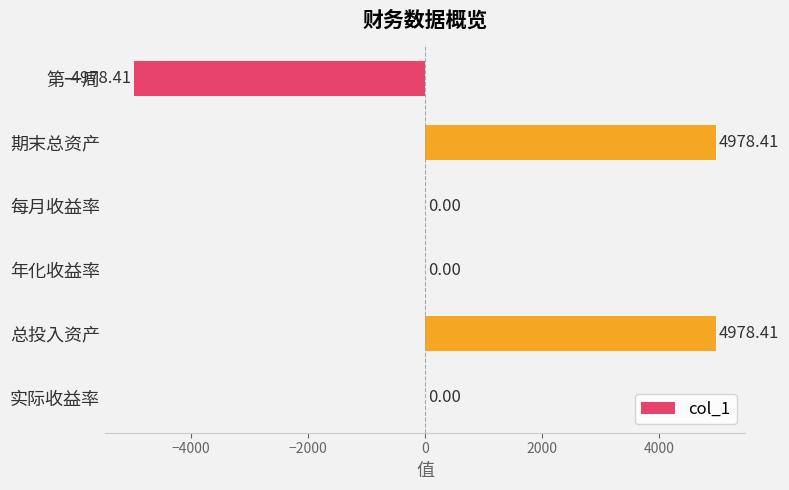

What is the change in value from 第一周 to 实际收益率?

+4978.4